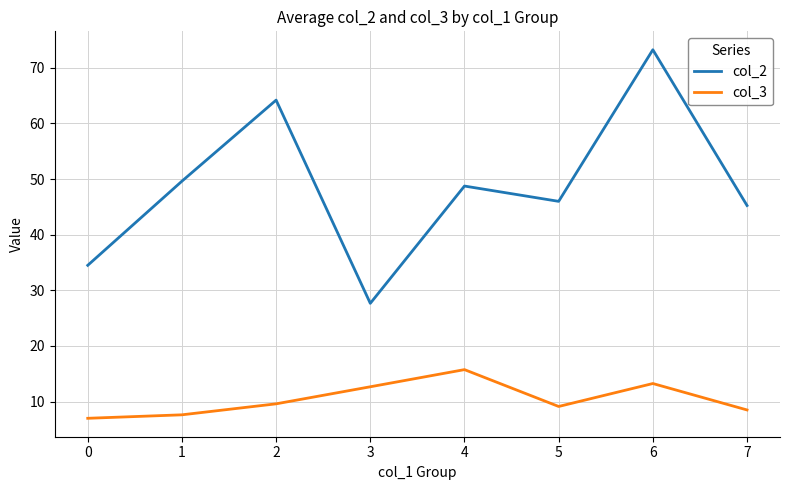

At 3, list the series in order from smallest to largest.

col_3, col_2